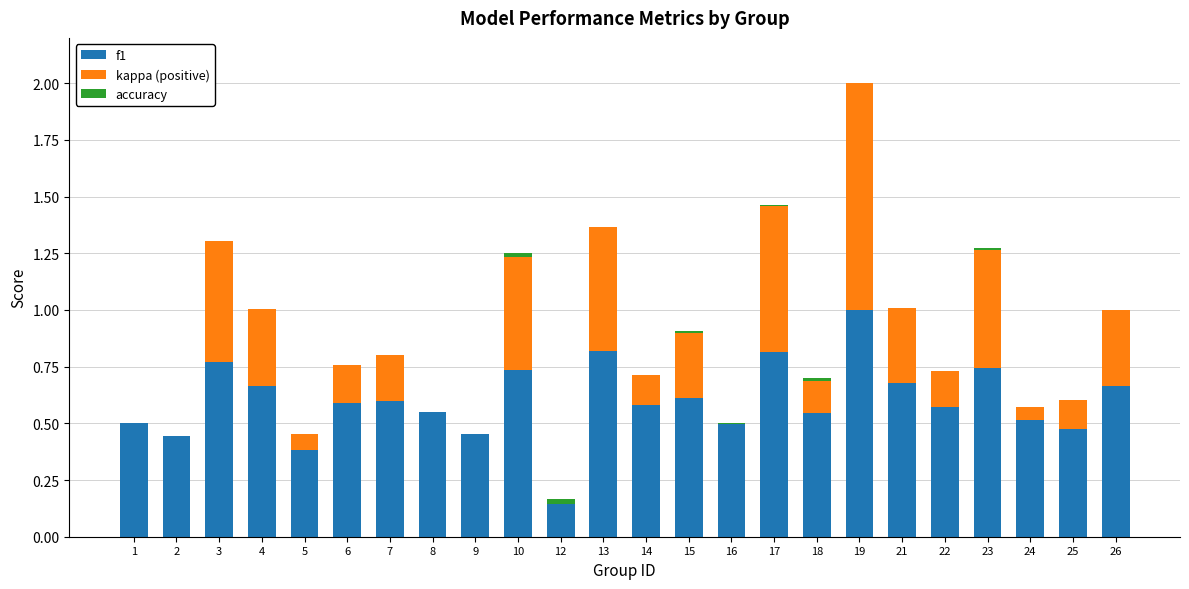

Are the bars horizontal?

No